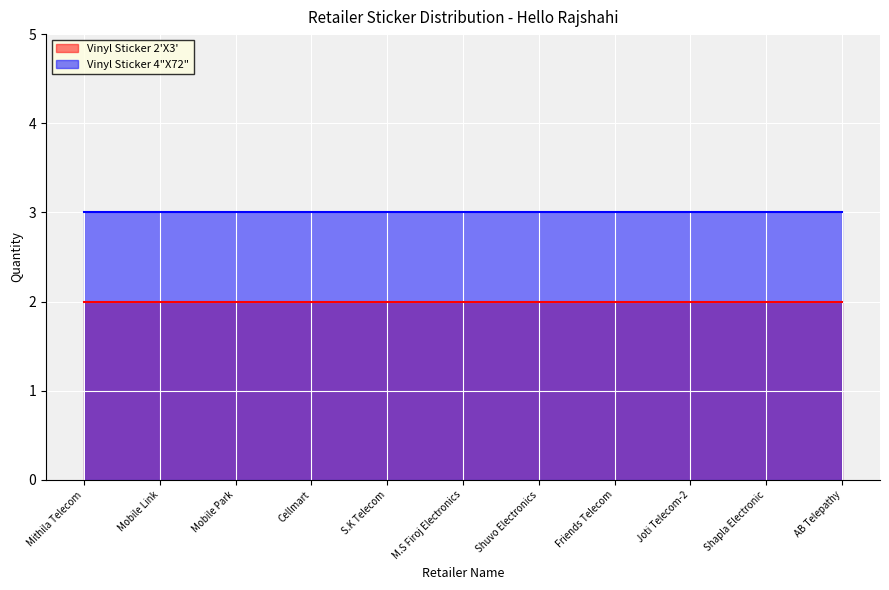

Which series has the largest total across all categories?

Vinyl Sticker 4"X72"